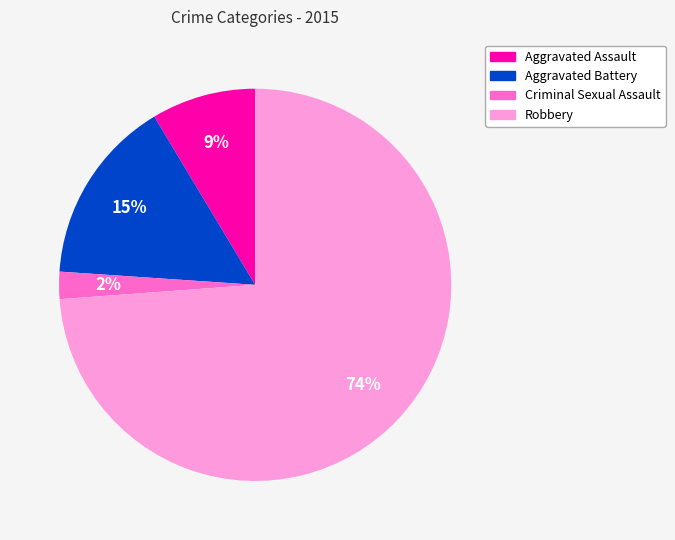

Is there a majority slice in this chart?

Yes